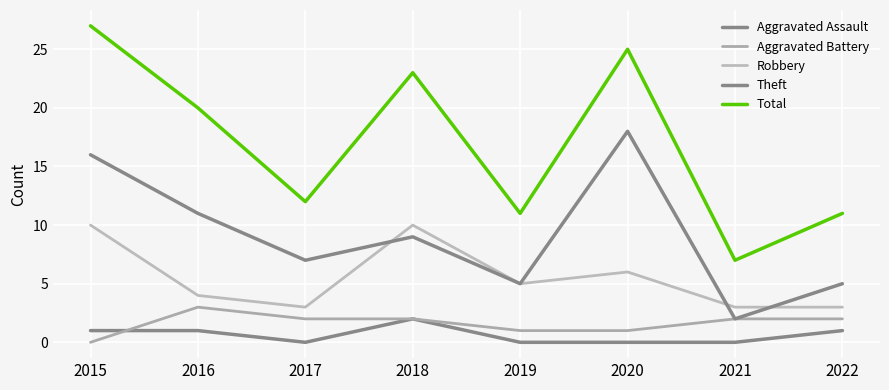

What is the spread (max minus min) of values at 2019?

11